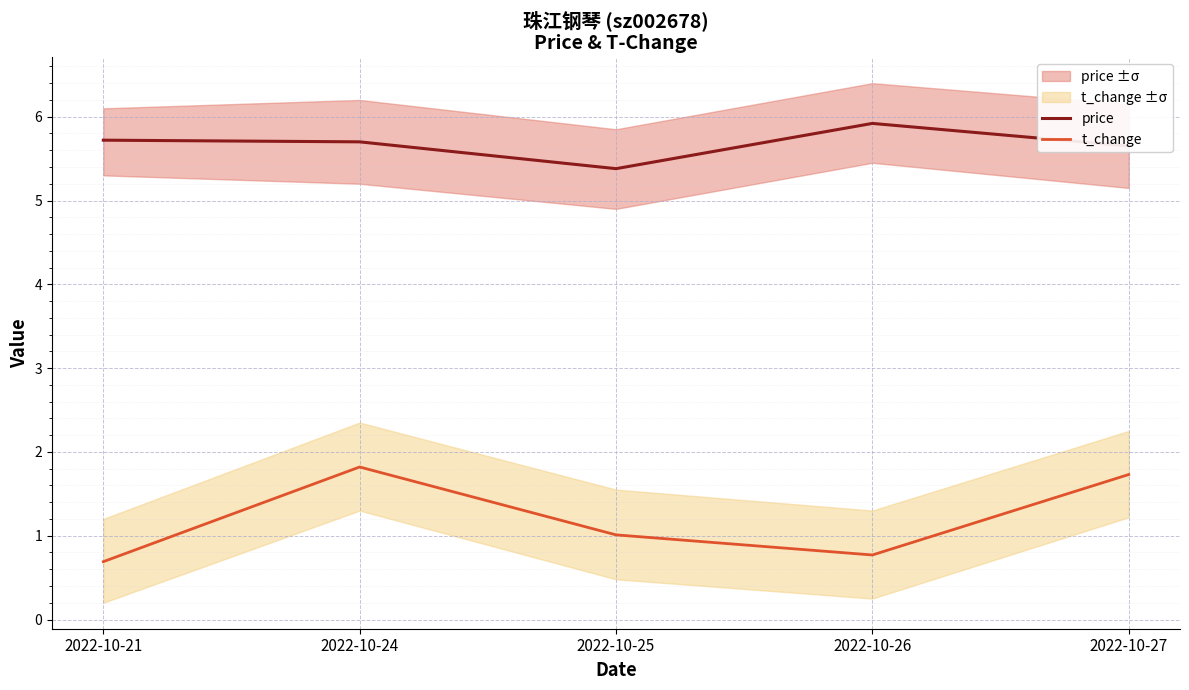

True or false: price and t_change cross at least once.

False